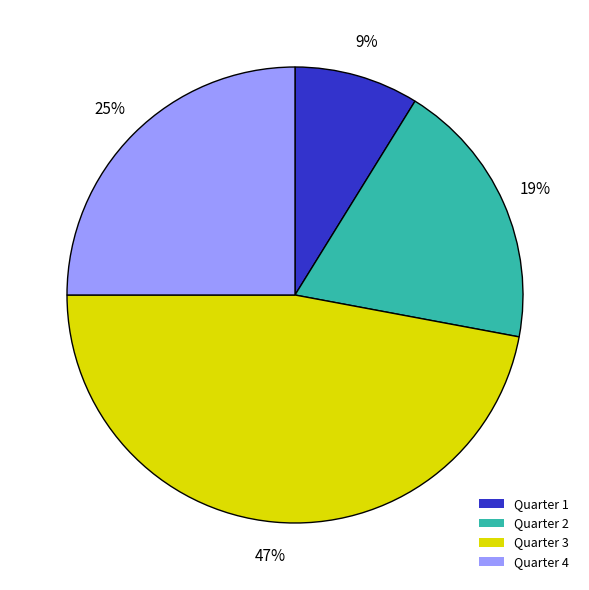

Does Quarter 2 account for over 50% of the chart?

No